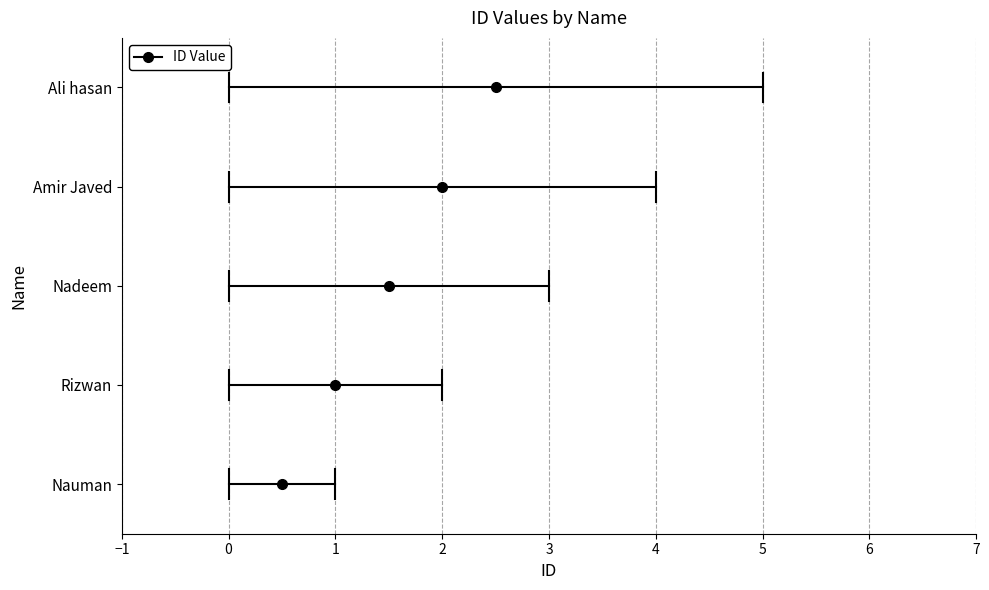

The chart shows a value of 3 at Rizwan. True or false?

False